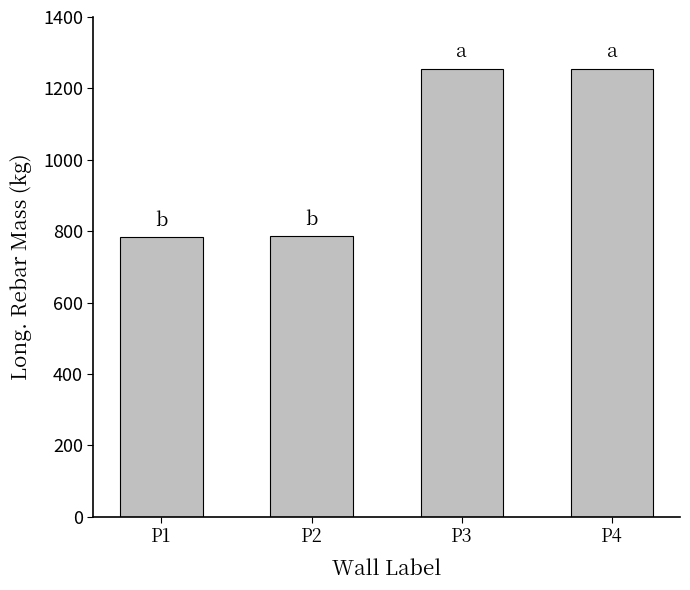

What is the approximate value at P4?

1254.6